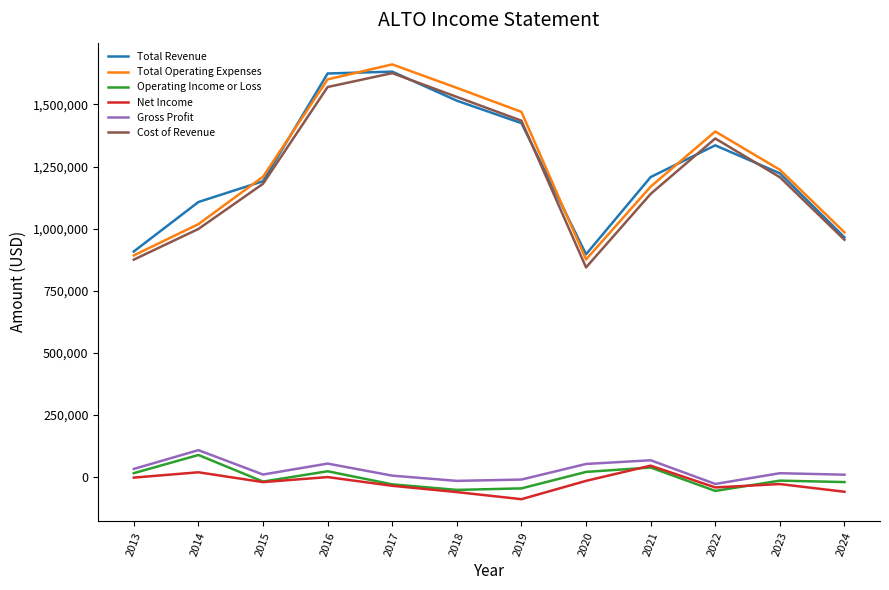

True or false: Total Revenue and Operating Income or Loss cross at least once.

False